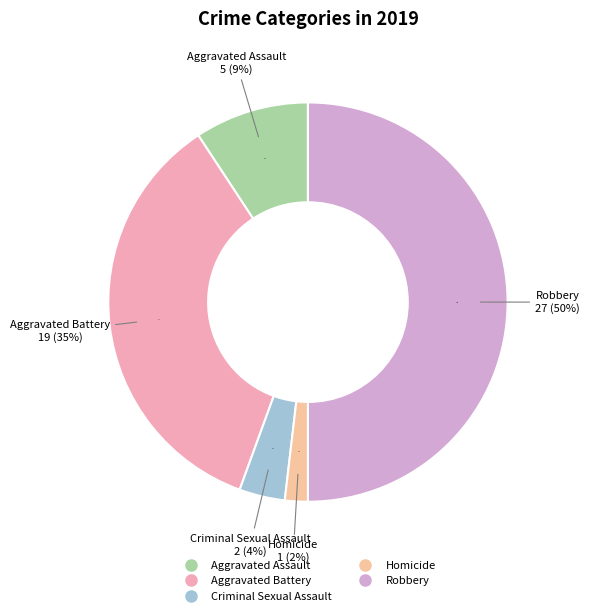

Is Aggravated Assault the majority of the pie?

No